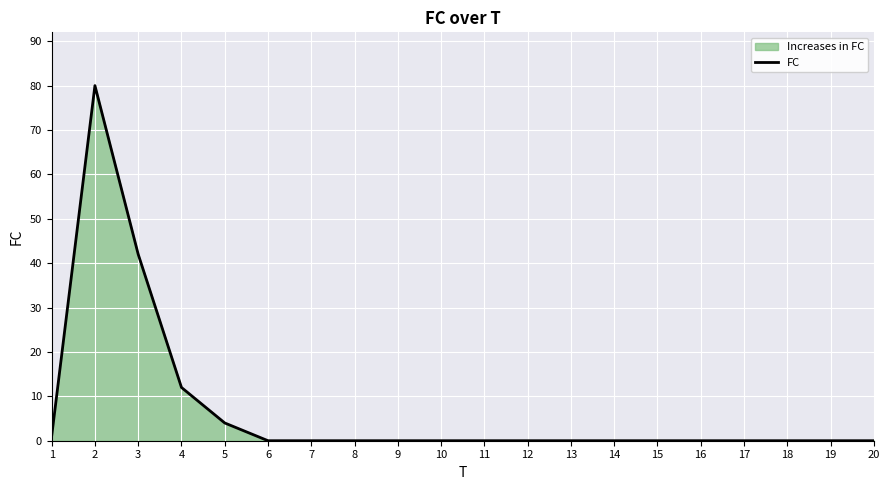

Where is the first local maximum?

2